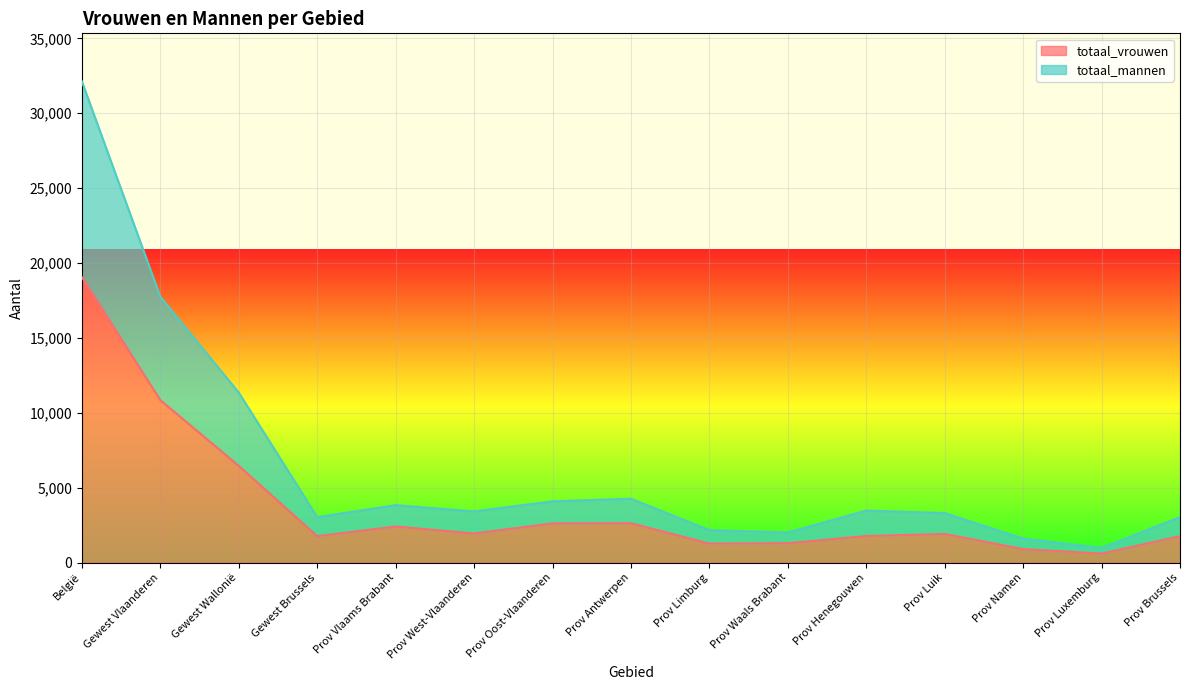

List the labels in order of totaal_vrouwen value, largest first.

België, Gewest Vlaanderen, Gewest Wallonië, Prov Antwerpen, Prov Oost-Vlaanderen, Prov Vlaams Brabant, Prov West-Vlaanderen, Prov Luik, Prov Henegouwen, Gewest Brussels, Prov Brussels, Prov Waals Brabant, Prov Limburg, Prov Namen, Prov Luxemburg